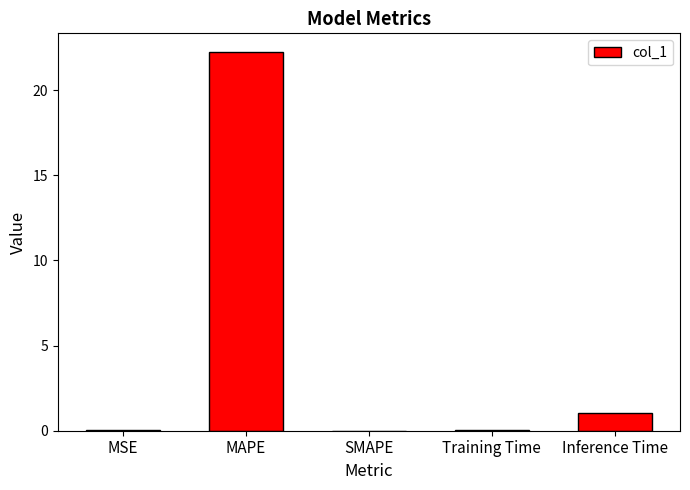

How many distinct data groups are displayed?

1